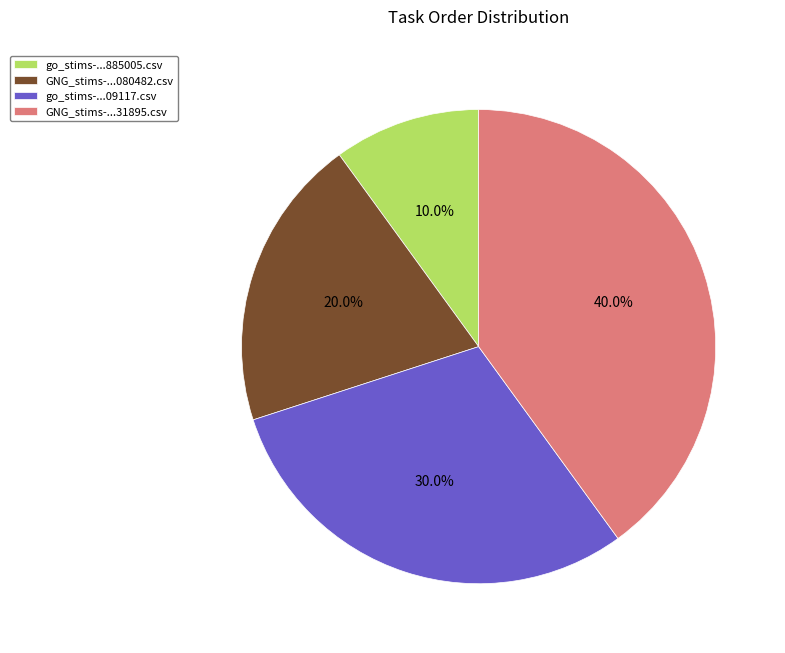

What is the ratio of the value at GNG_stims-...080482.csv to the value at GNG_stims-...31895.csv?

0.5